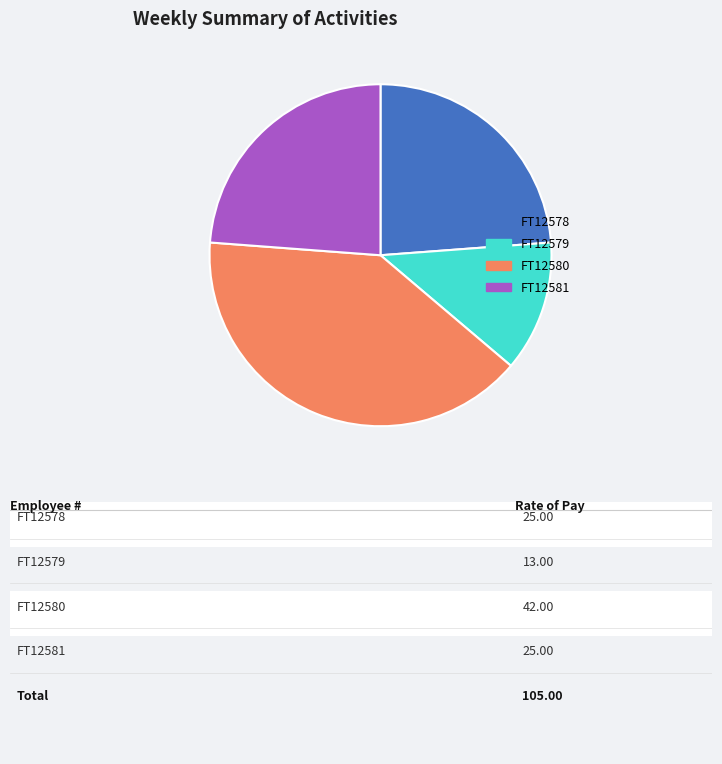

True or false: FT12581 accounts for 10% of the total.

False